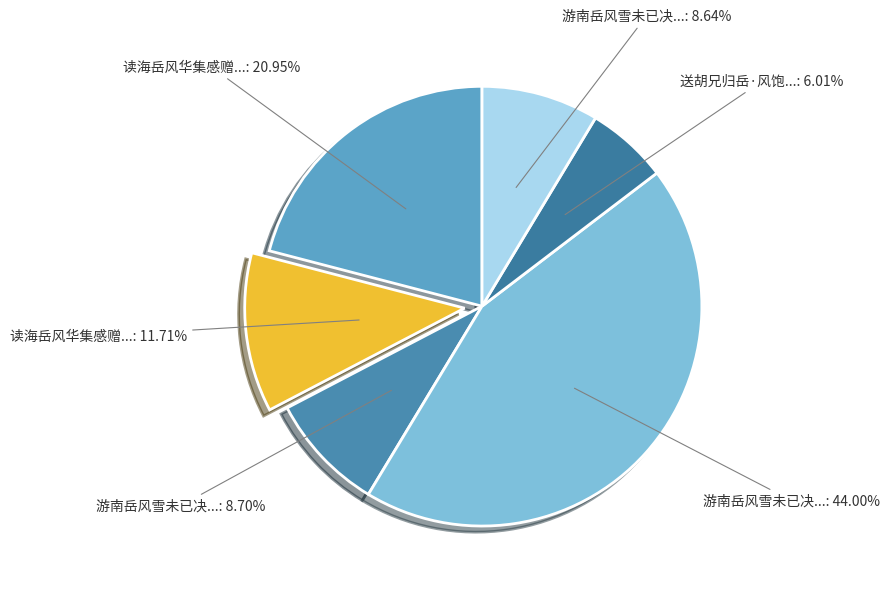

How many slices are in this pie chart?

6